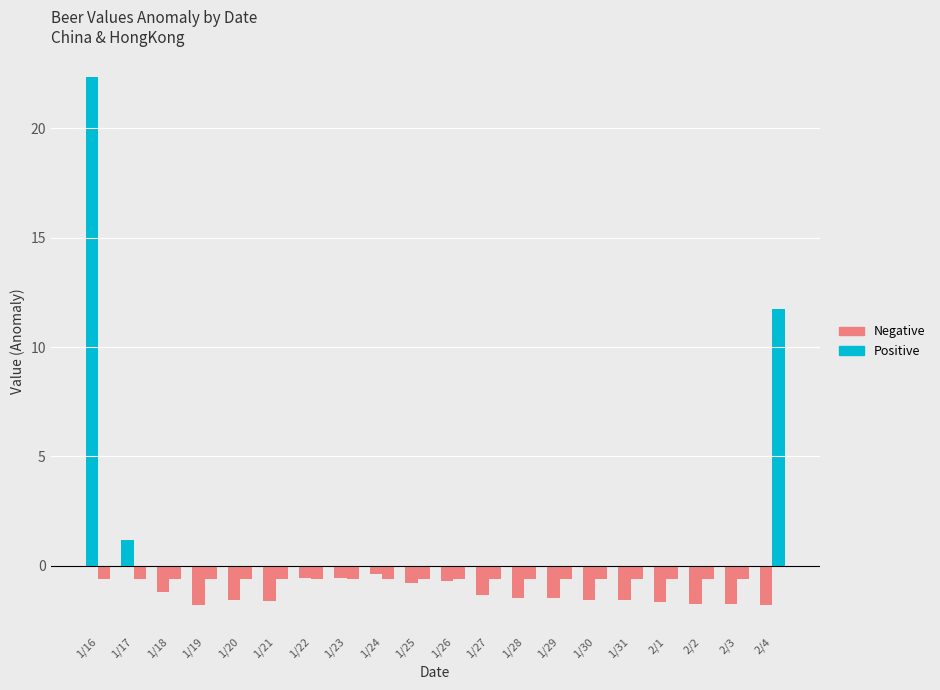

What is the difference between the highest and lowest values at 1/28?

1.5